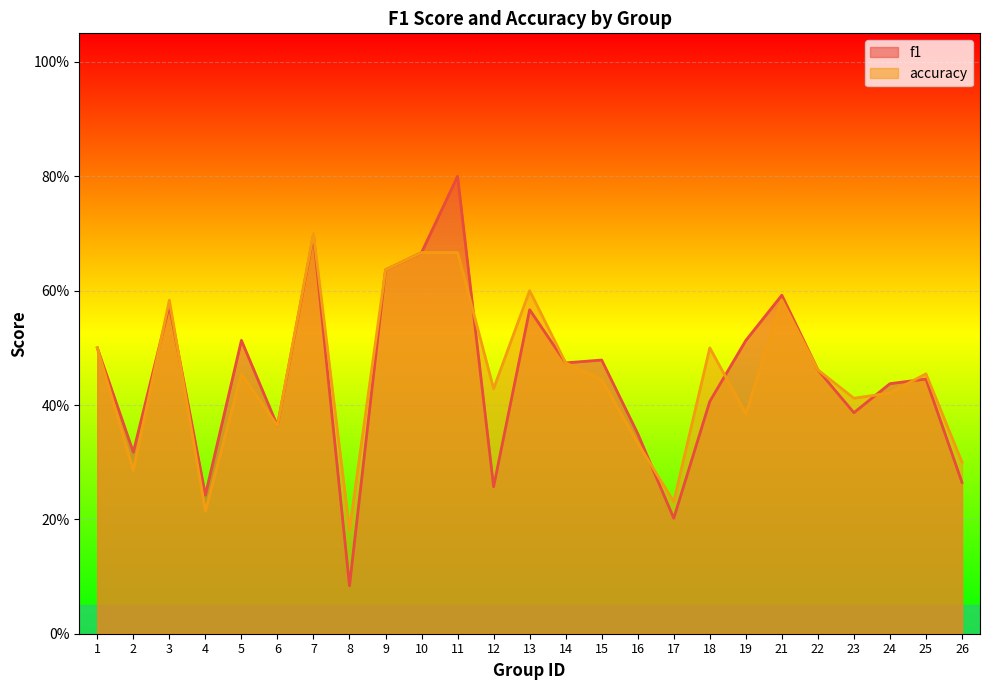

Which series has the largest range (max minus min)?

f1